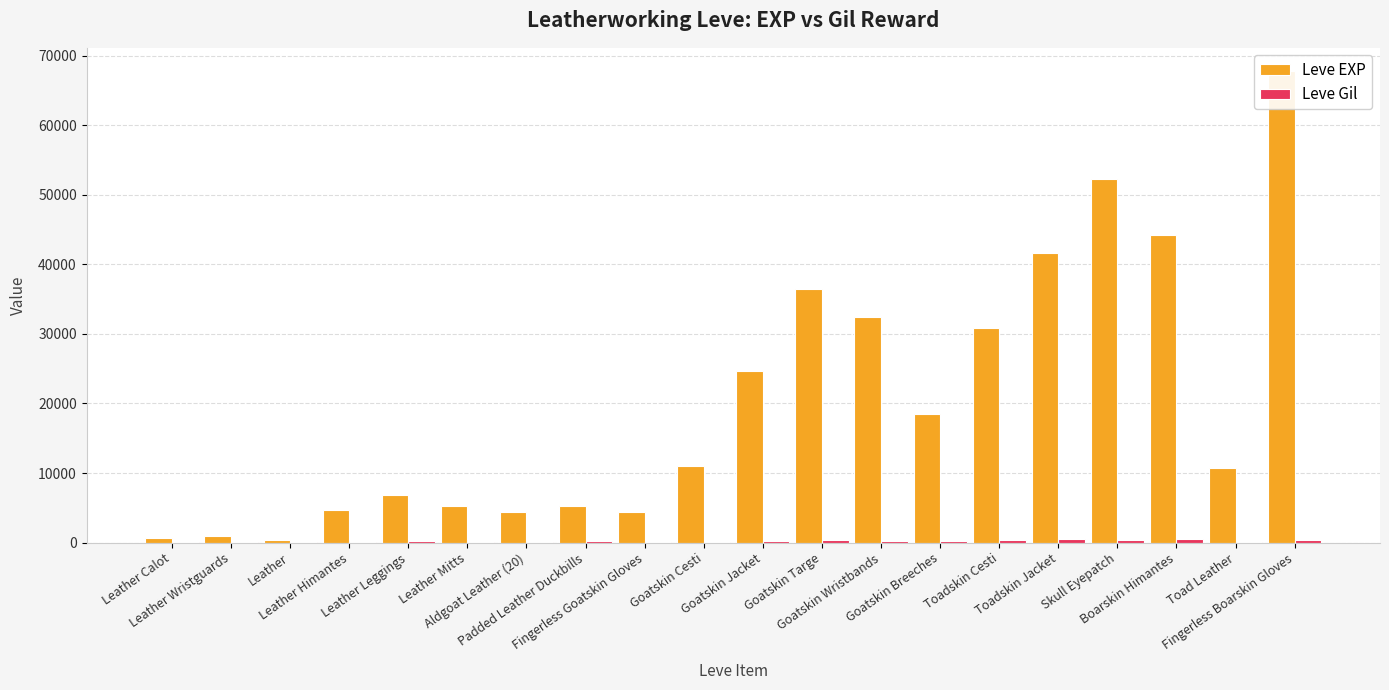

What is the sum of the Leve Gil values at Leather Wristguards and Leather Himantes?

252